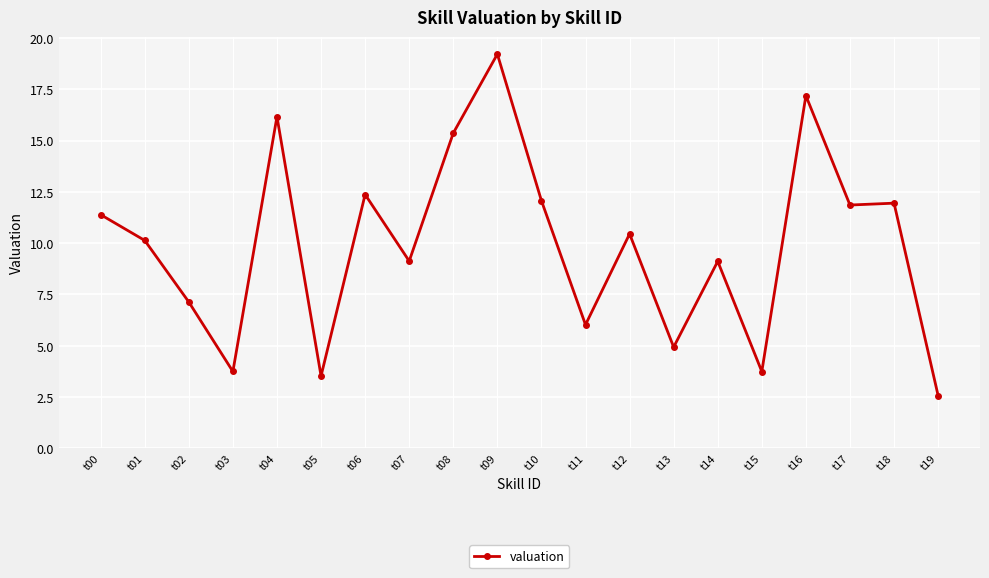

Which label corresponds to the largest value in the chart?

t09